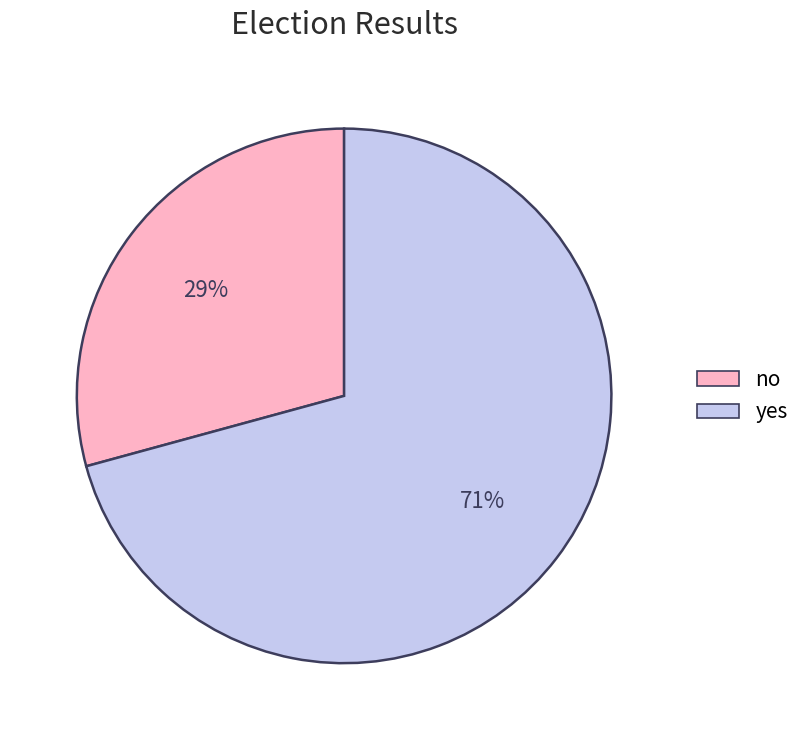

Do no and yes together represent more than half of the pie?

Yes